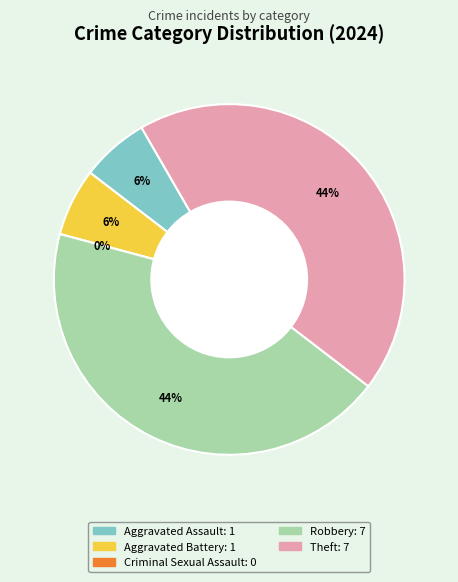

Rank the categories by value from lowest to highest.

Criminal Sexual Assault, Aggravated Assault, Aggravated Battery, Robbery, Theft